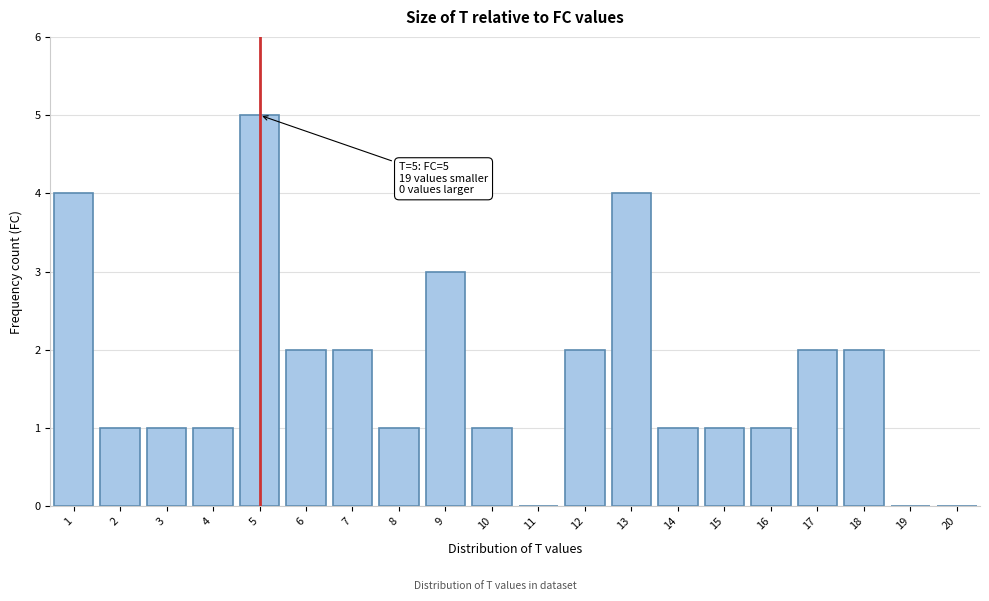

Reading right to left, list all the values displayed in this chart.

20=0	19=0	18=2	17=2	16=1	15=1	14=1	13=4	12=2	11=0	10=1	9=3	8=1	7=2	6=2	5=5	4=1	3=1	2=1	1=4